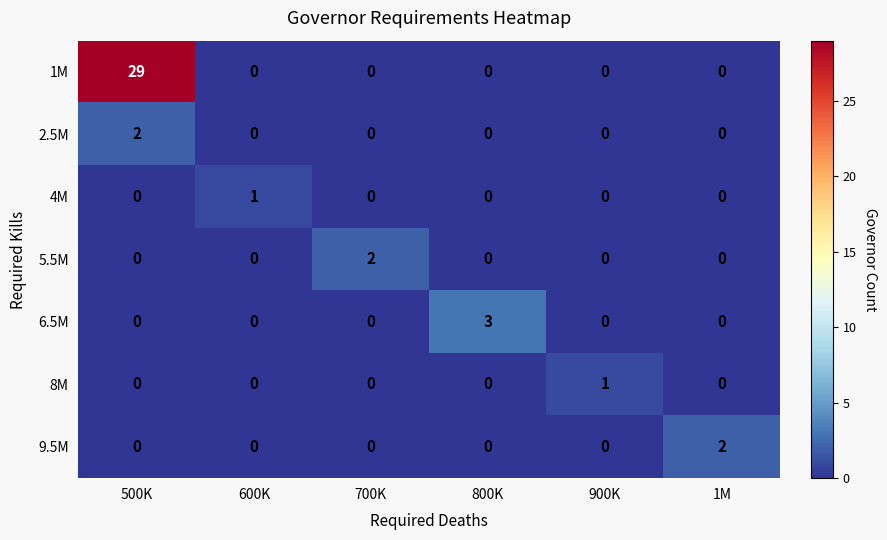

At which label does 9.5M reach its peak?

1M